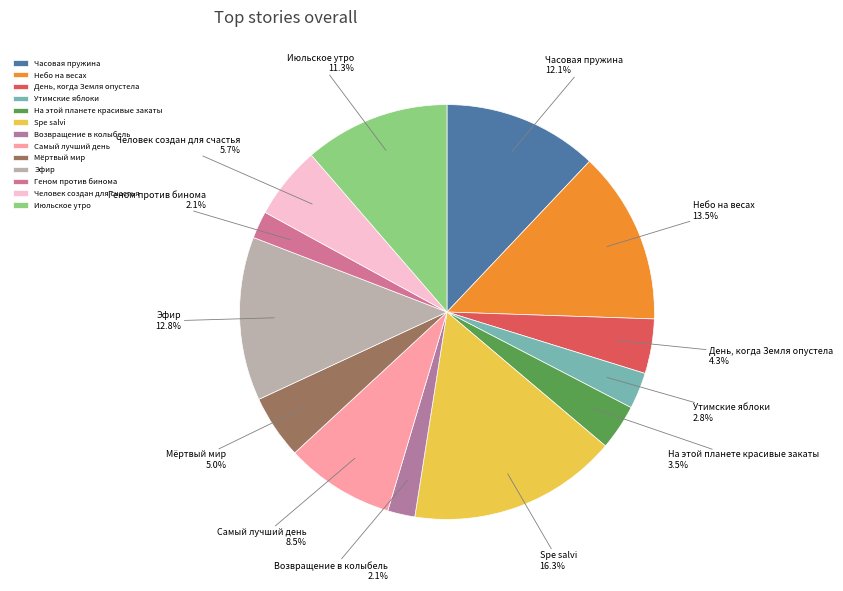

To the nearest percent, what portion does Эфир represent?

13%